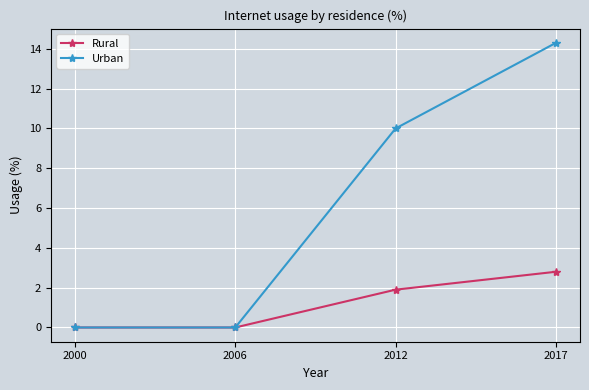

Does the chart display data point markers on the line(s)?

Yes